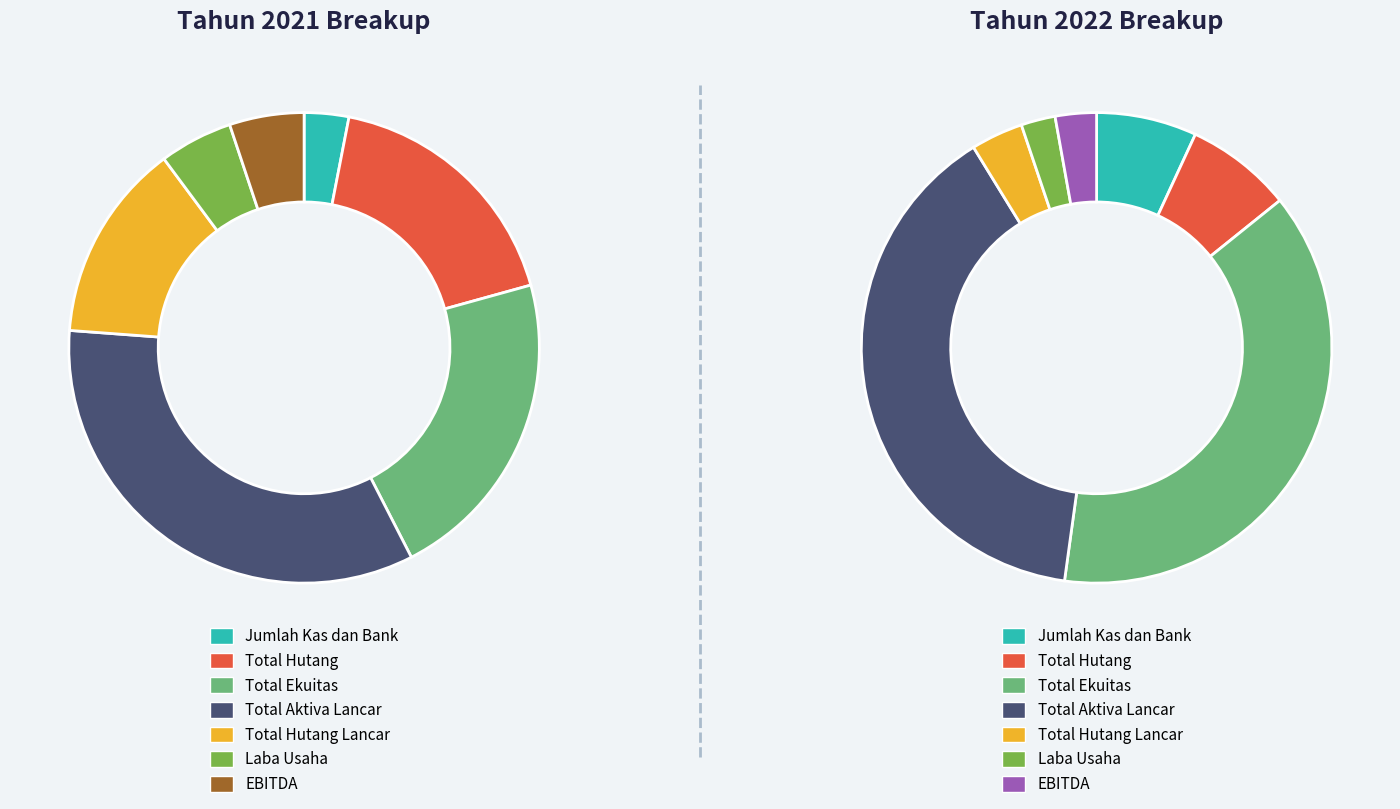

Which series has the widest spread of values?

Tahun 2022